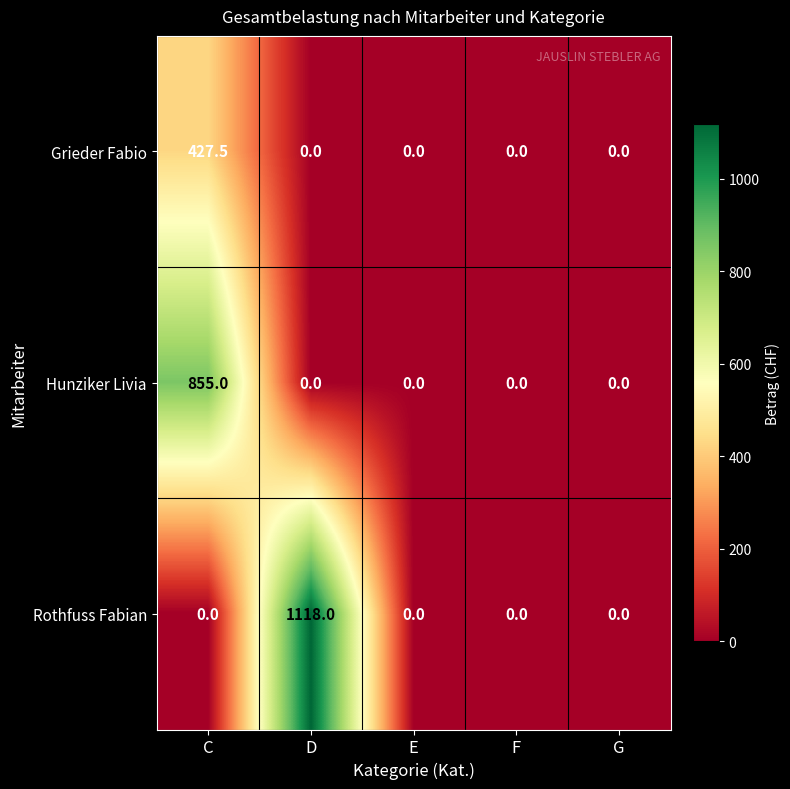

Rank the series at C from highest to lowest value.

Hunziker Livia, Grieder Fabio, Rothfuss Fabian